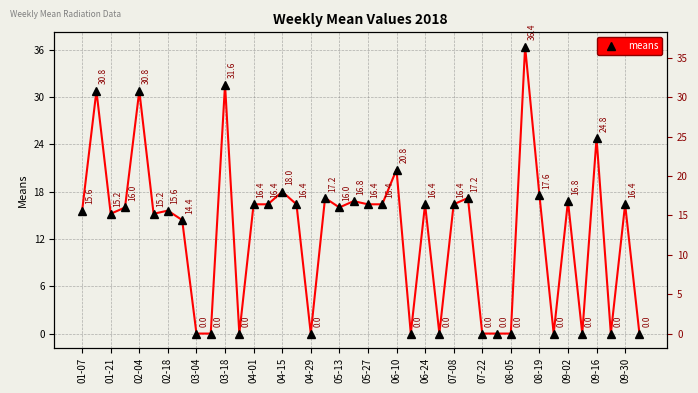

How many positive values are there?

27